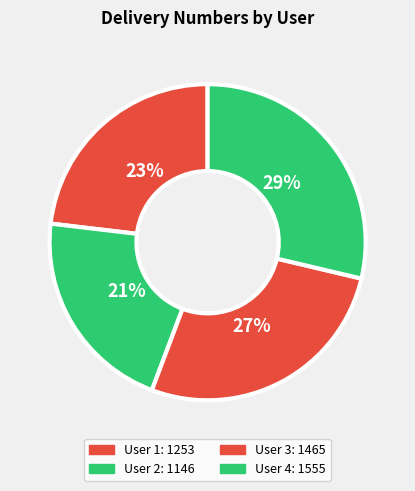

Which slice is the largest?

User 4